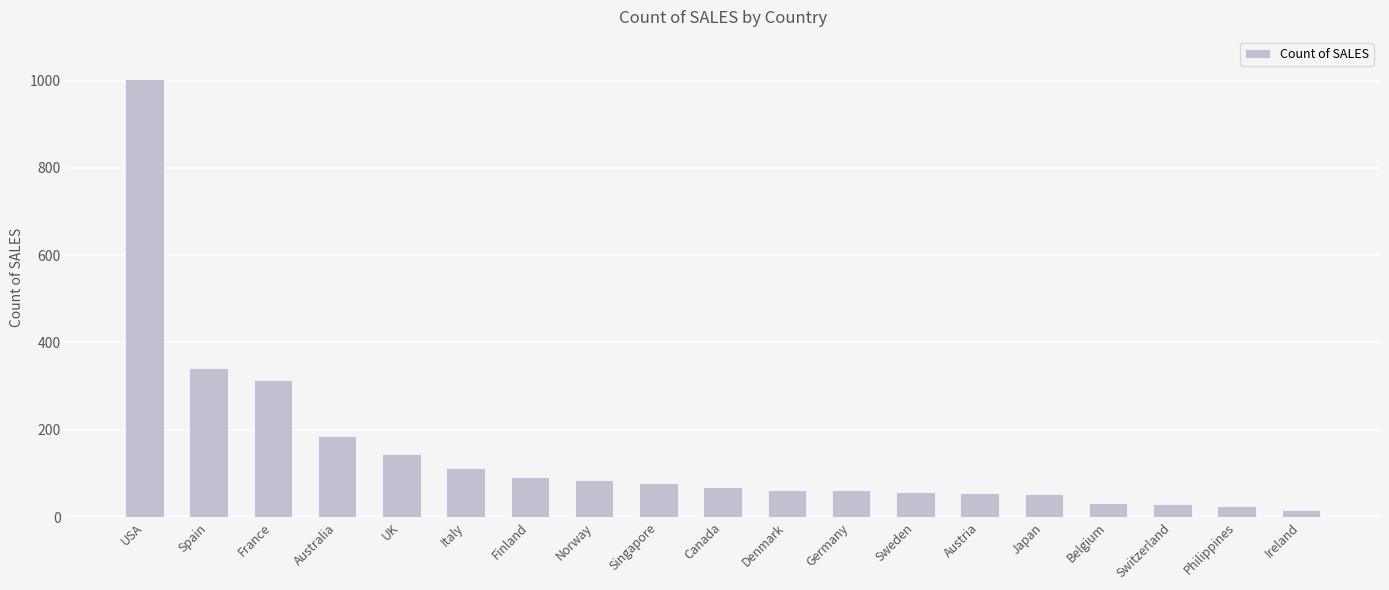

Approximately how many times larger is the value at Spain compared to Norway?

4.0